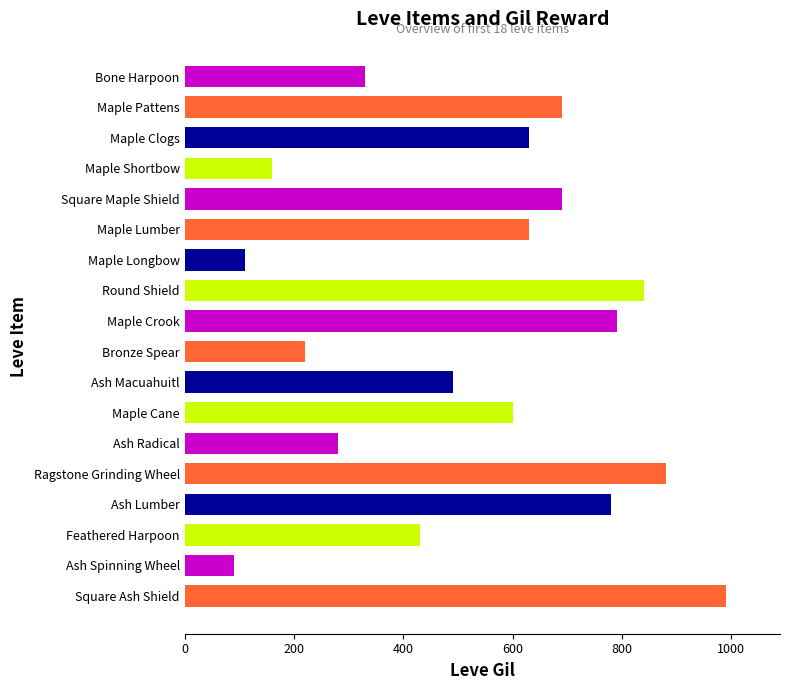

What is the label of the 13th bar from the top?

Ash Radical